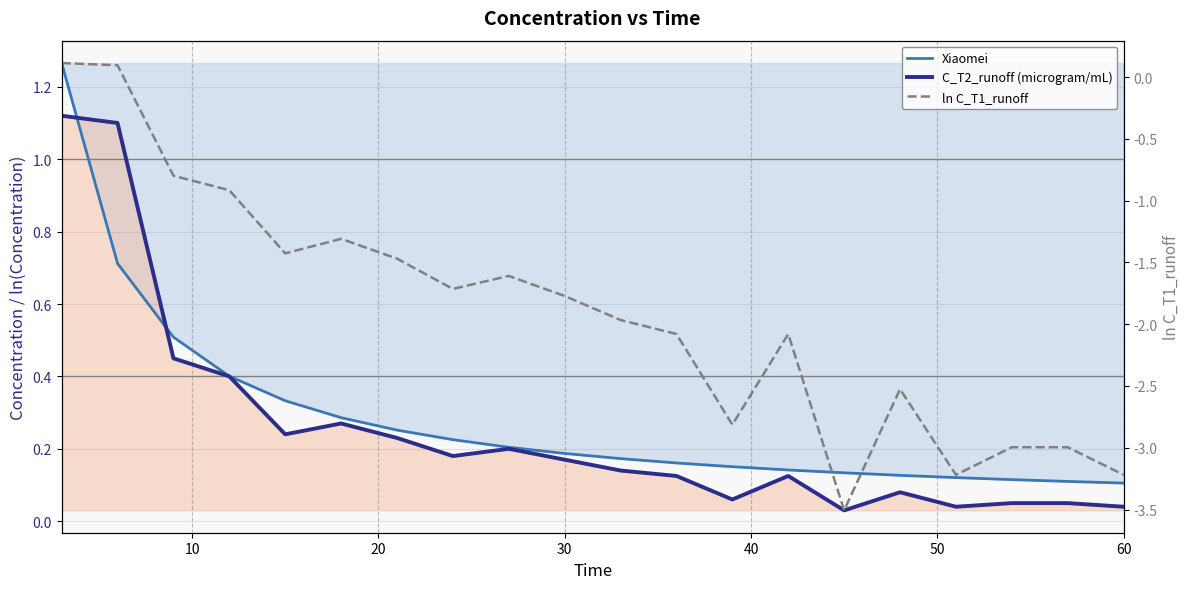

What is the difference between the maximum and minimum values in the ln C_T1_runoff series?

3.6